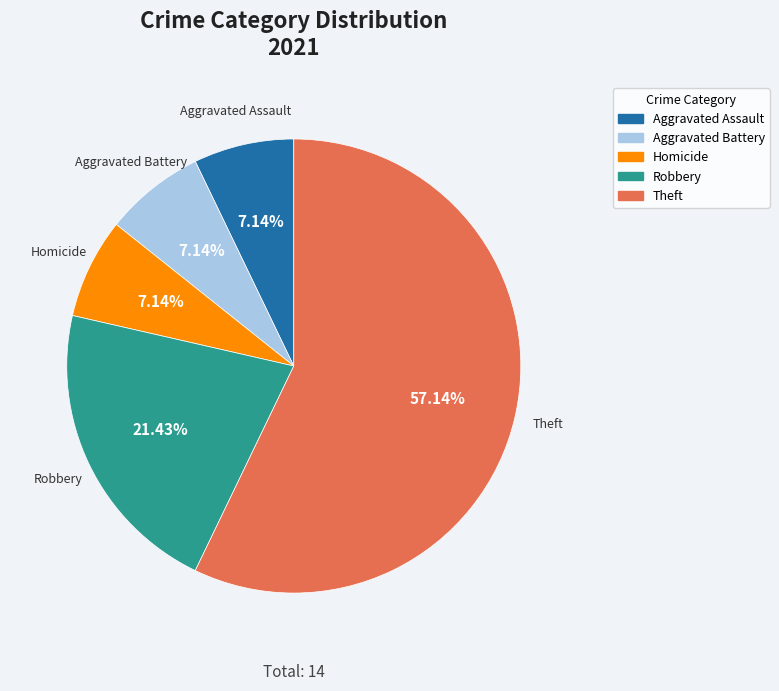

Does Theft account for over 50% of the chart?

Yes